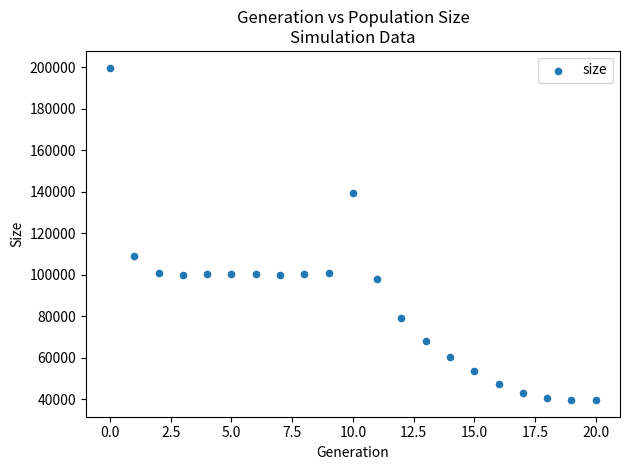

What is the range of Y values (max minus min)?

160300